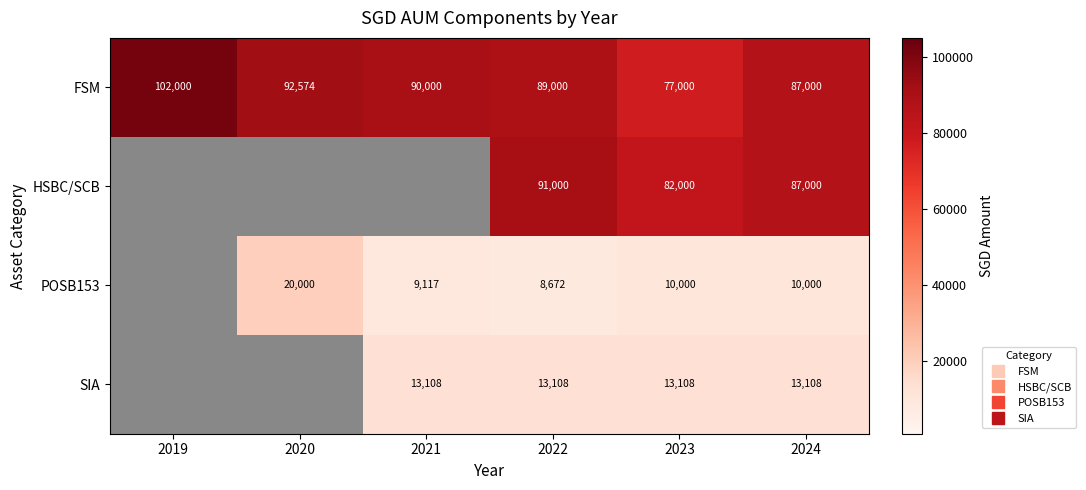

Which series has the widest spread of values?

FSM